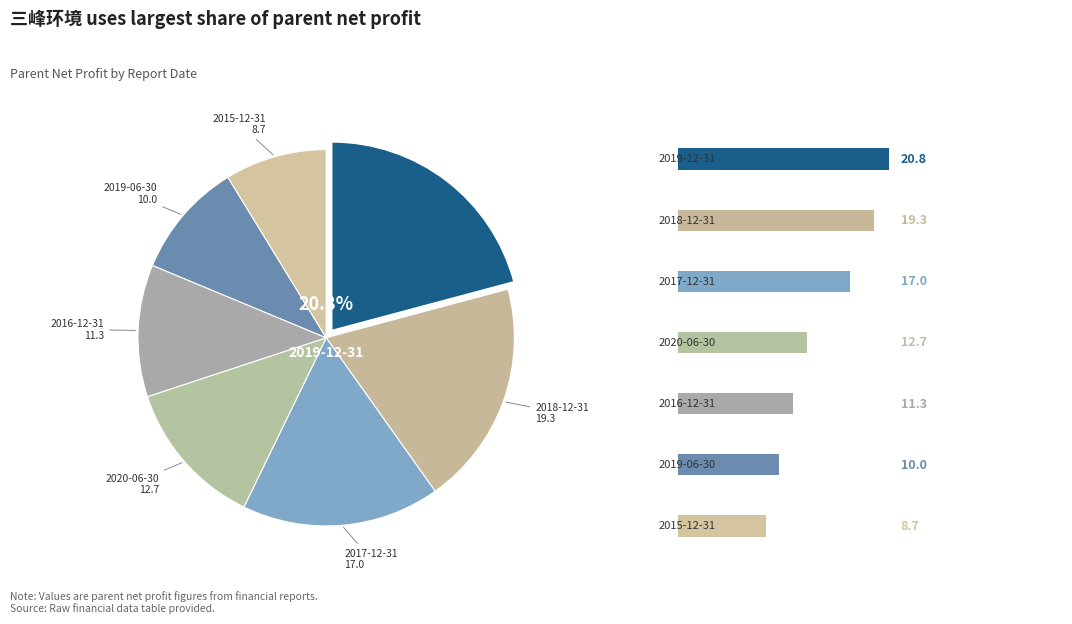

Which slice is the smallest?

2015-12-31